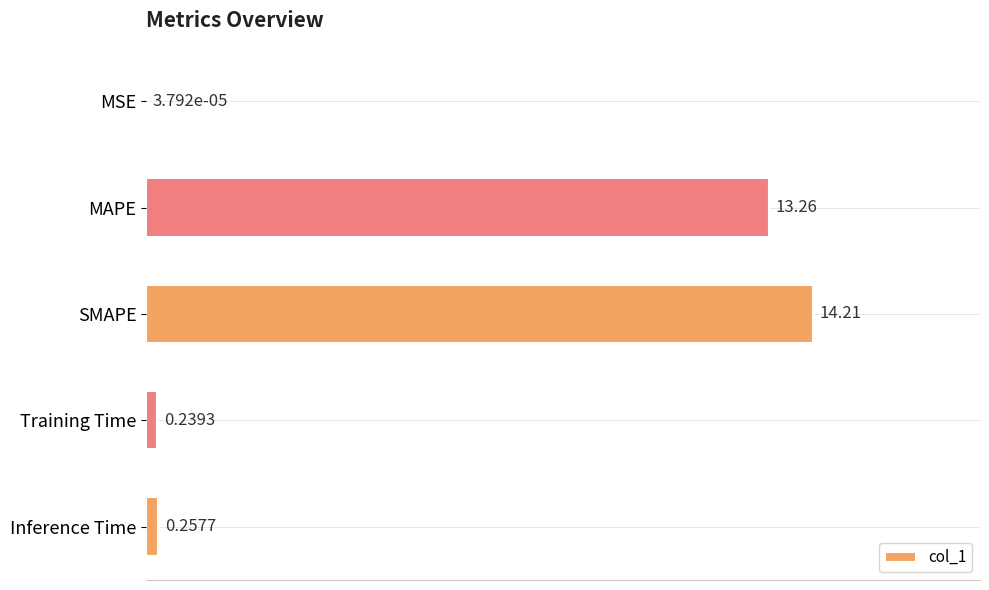

How many series are shown in this chart?

1